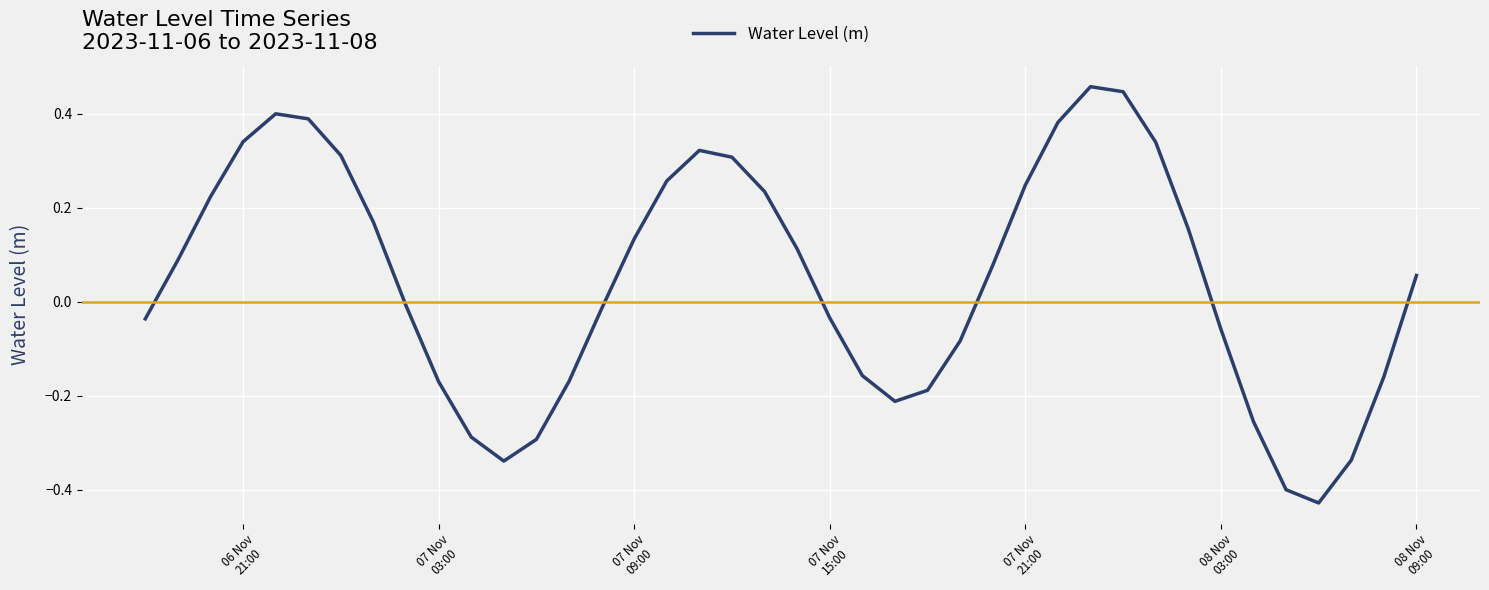

What is the difference between the maximum and minimum values?

0.9